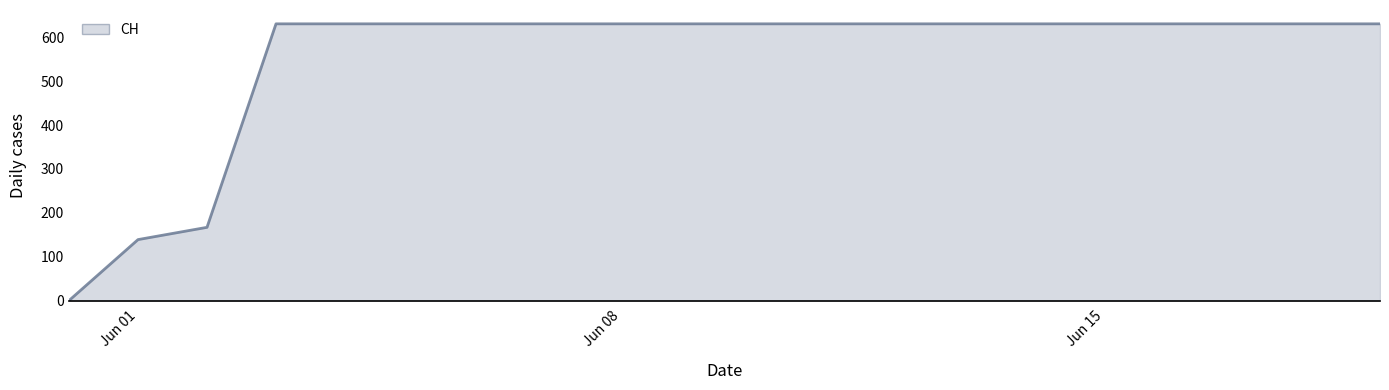

What is the greatest value displayed?

631